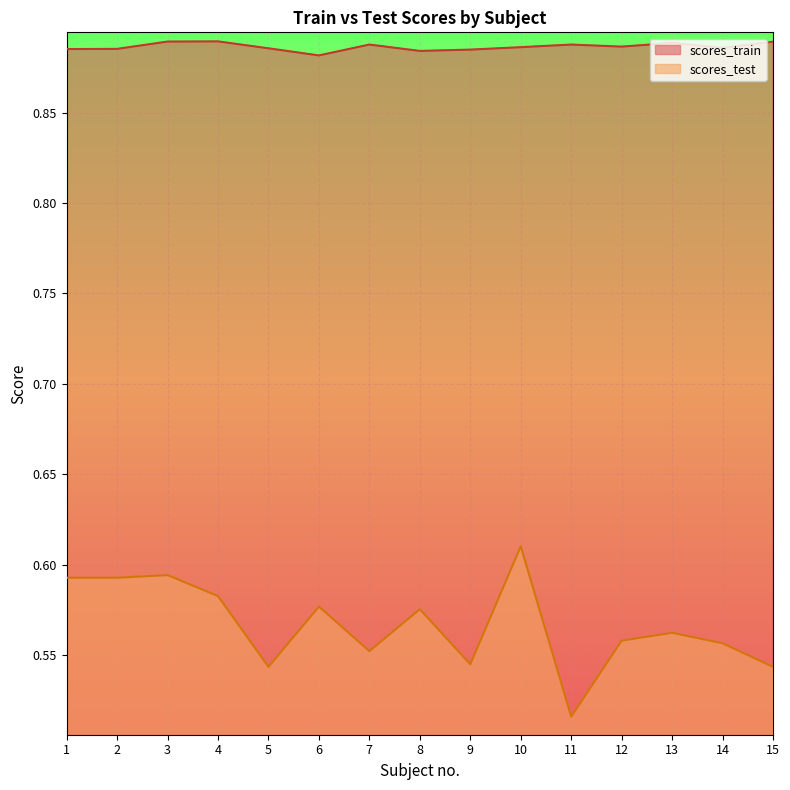

In scores_test, how many points are higher than both neighbors (excluding endpoints)?

5